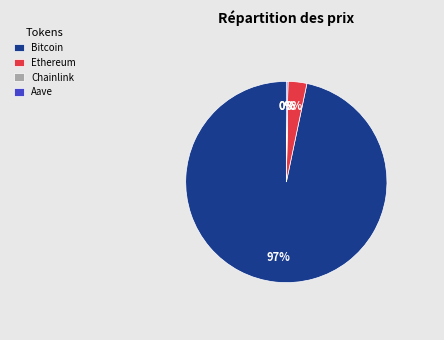

To the nearest percent, what is the combined percentage of Bitcoin and Ethereum?

100%